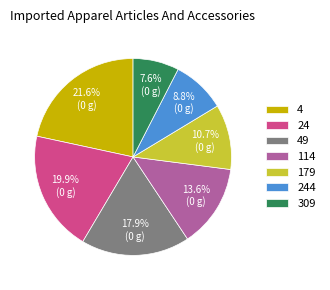

Count the number of slices in the pie.

7